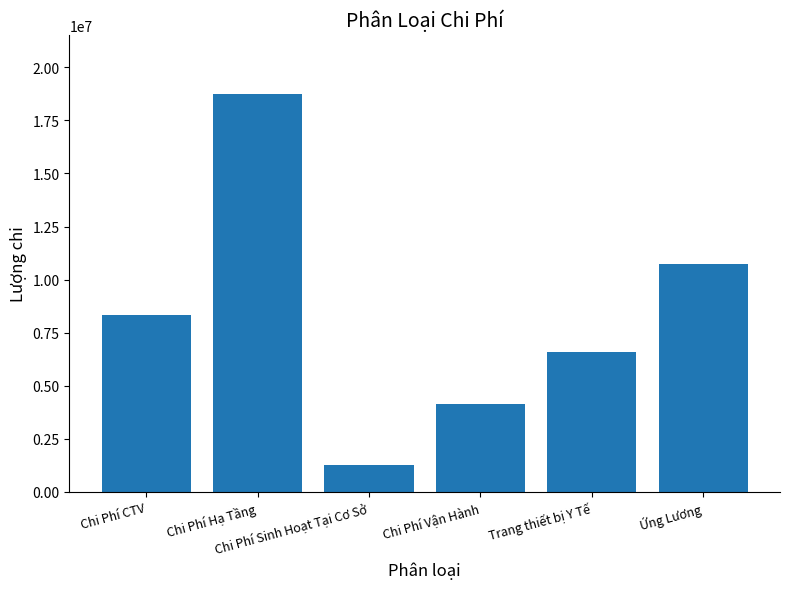

Which label corresponds to the largest value in the chart?

Chi Phí Hạ Tầng